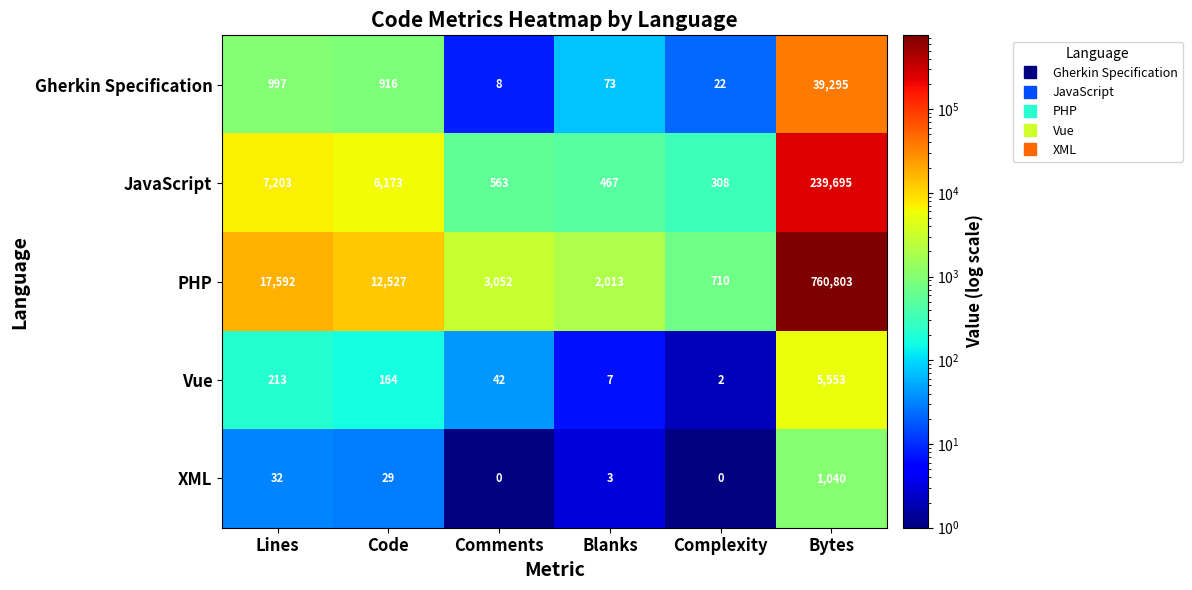

At which label is Vue closest to 2777?

Lines